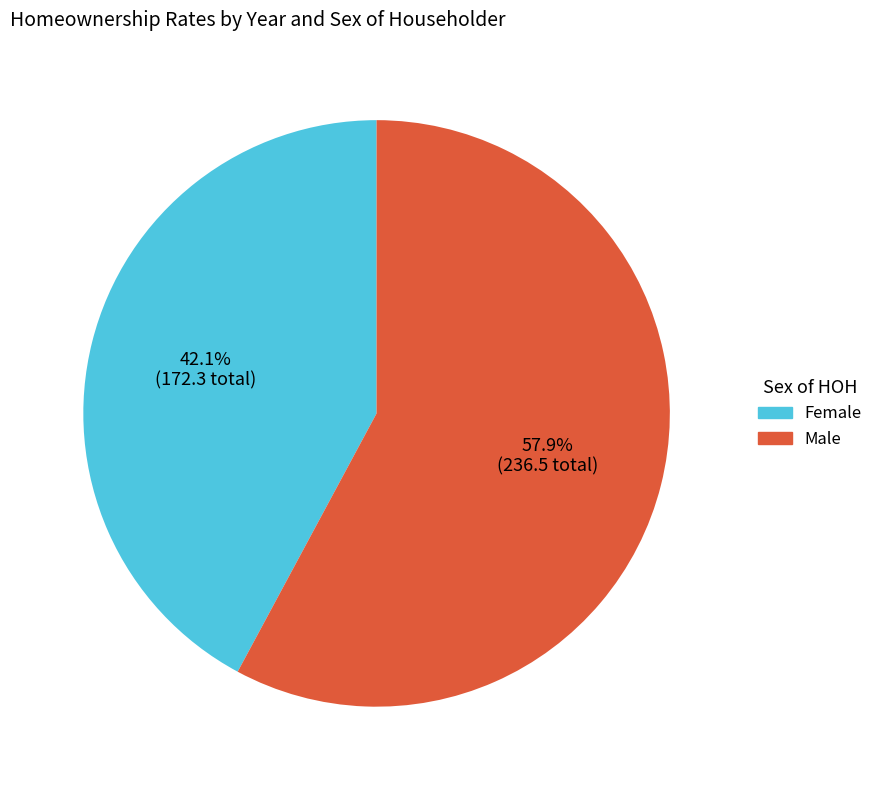

Is there any slice that represents more than half of the pie?

Yes